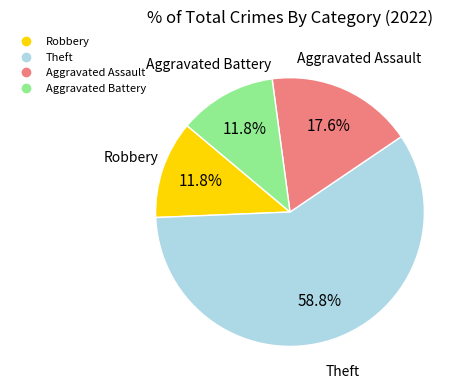

To the nearest percent, what is the combined percentage of Aggravated Battery and Theft?

71%